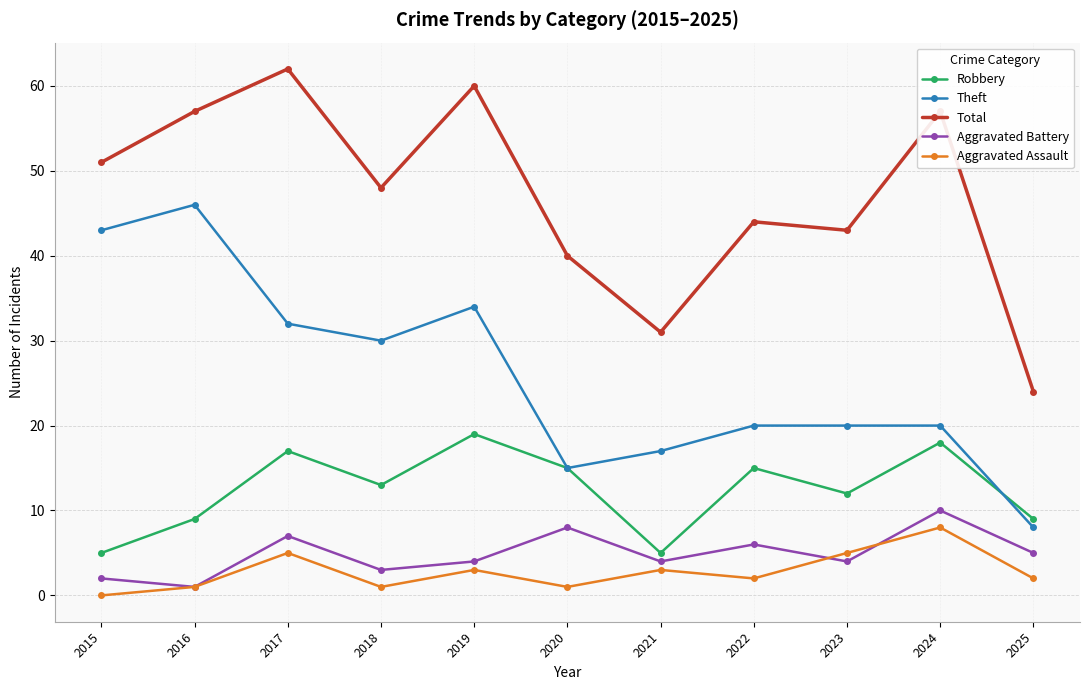

What is the minimum value for Robbery?

5